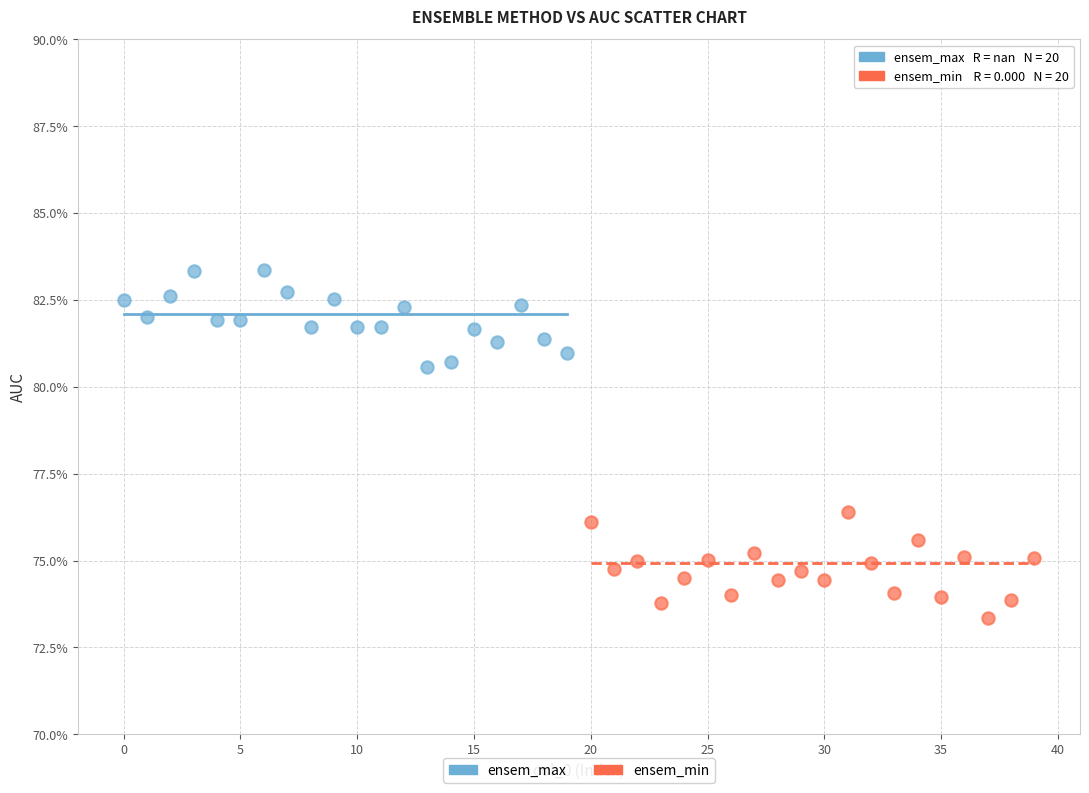

What are all the series names shown in the legend?

ensem_max, ensem_min